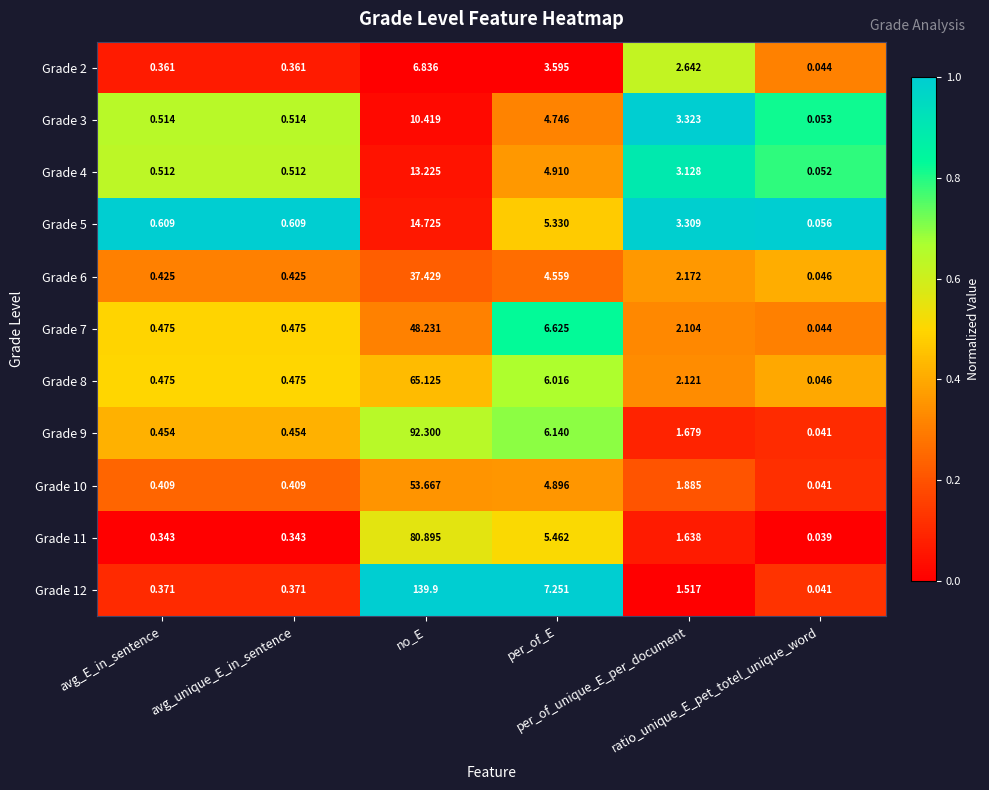

Between avg_E_in_sentence and ratio_unique_E_pet_totel_unique_word, which series saw the biggest shift?

Grade 5